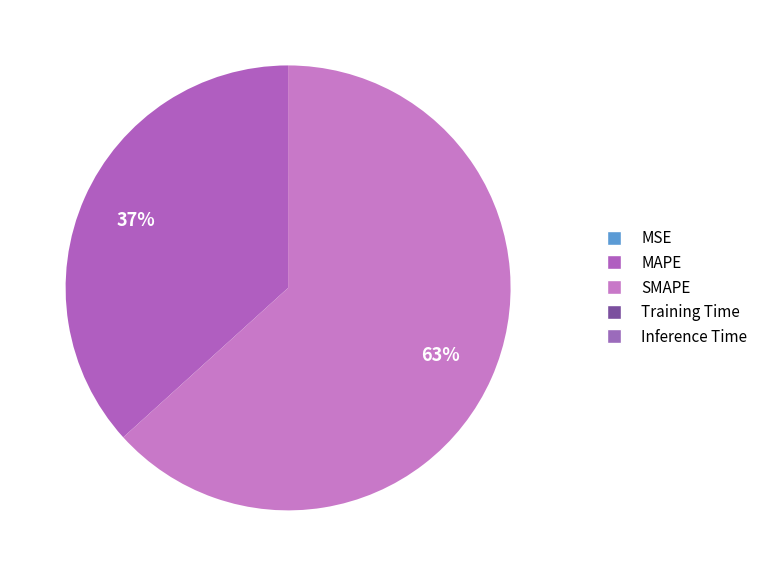

What is the smallest slice in the pie chart?

MSE